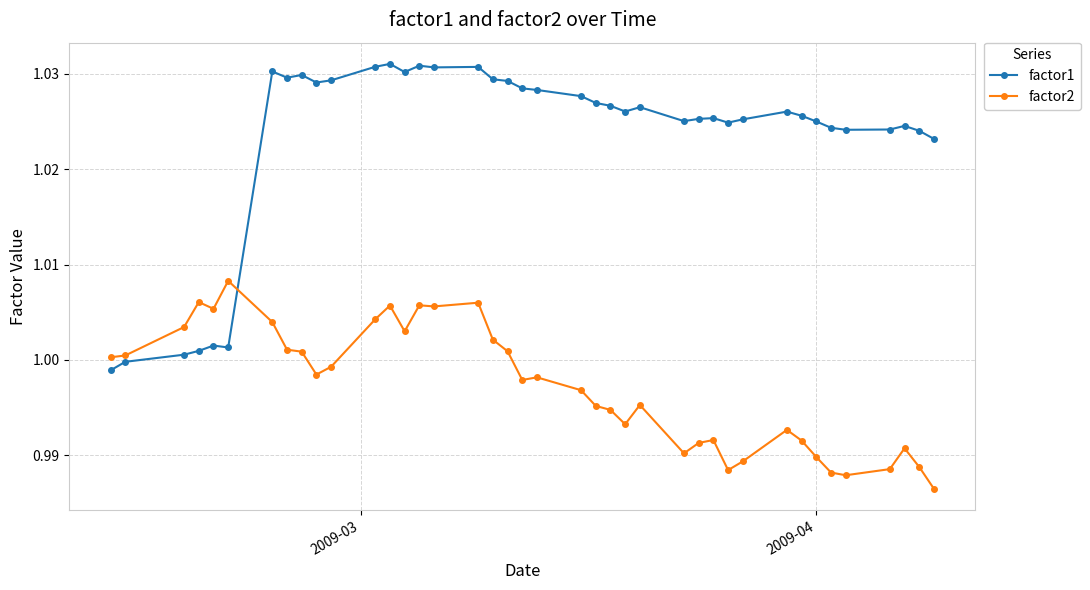

Which series has the largest range (max minus min)?

factor1